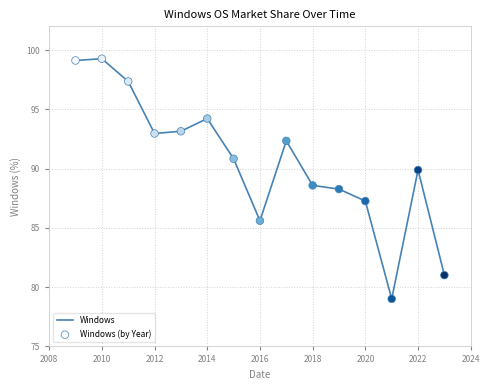

What is the maximum value shown in the chart?

99.3